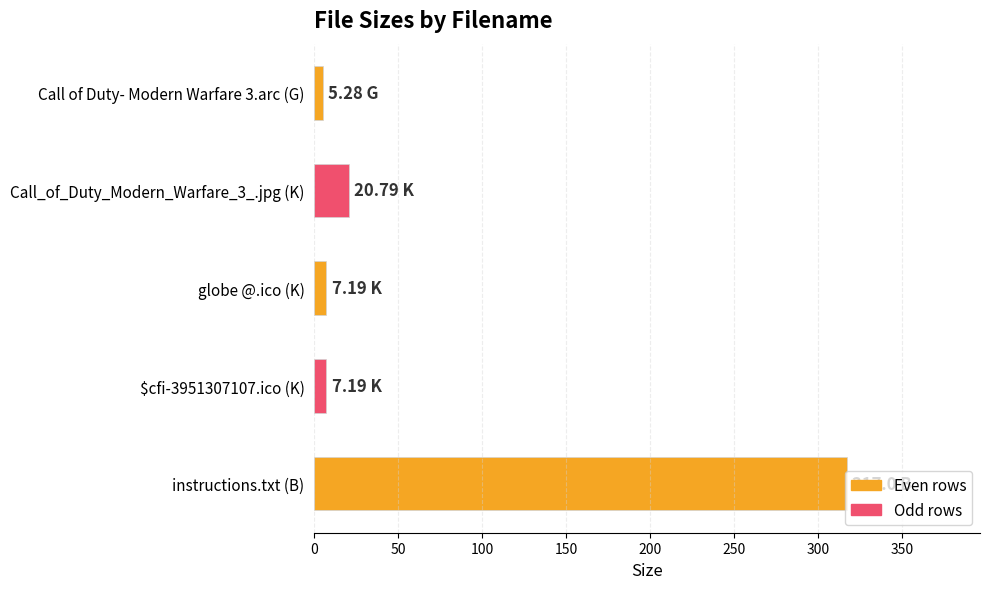

What is the average value?

71.5